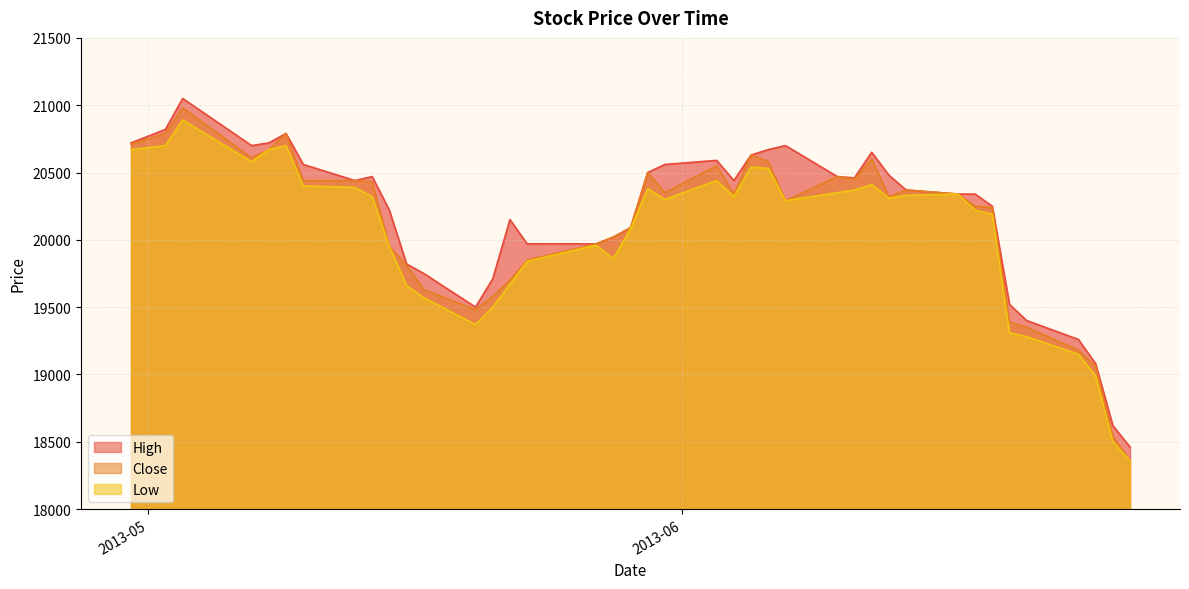

What is the minimum value for Close?

18360